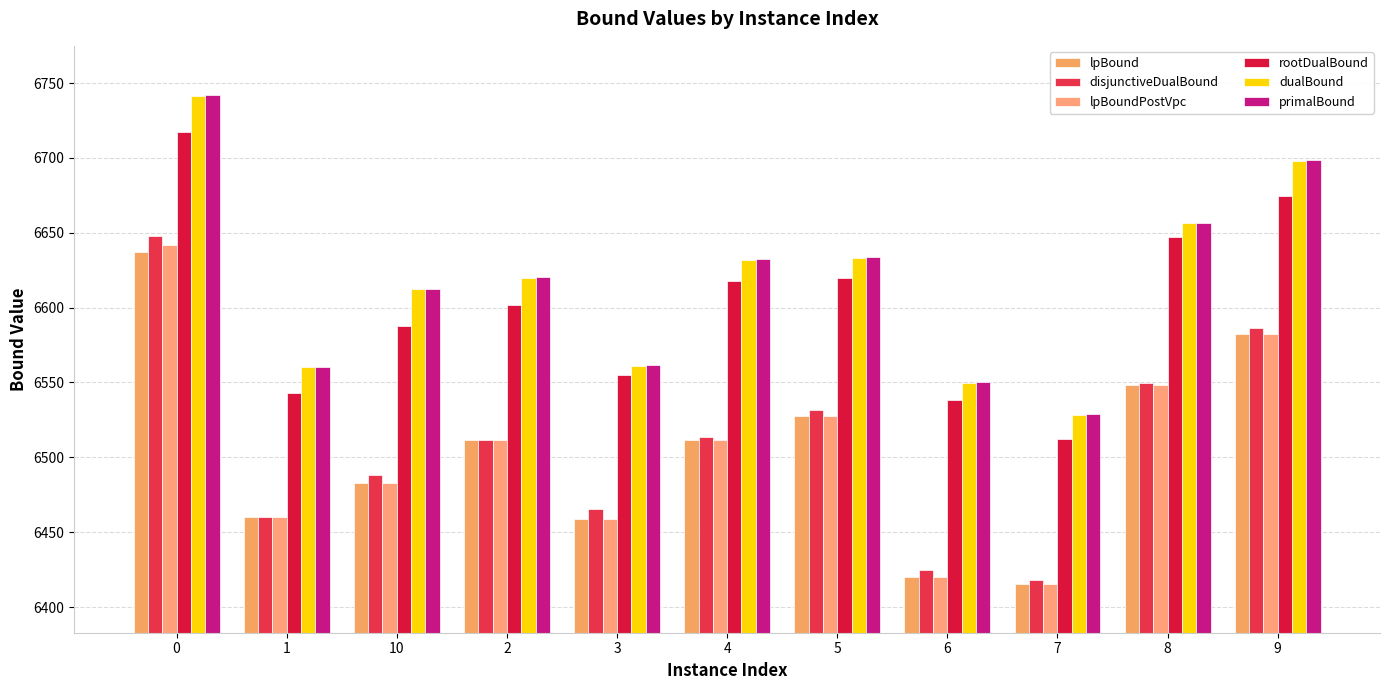

Does the chart contain any negative values?

No